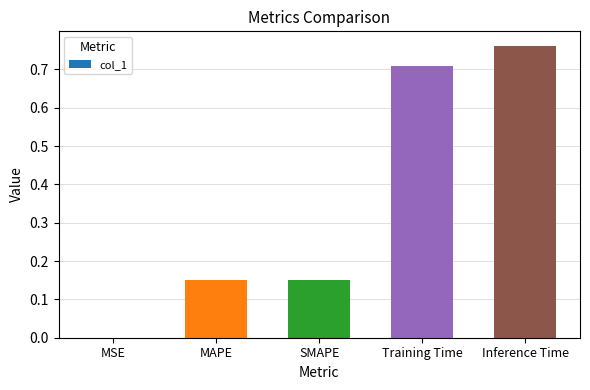

Between Training Time and SMAPE, which is larger?

Training Time